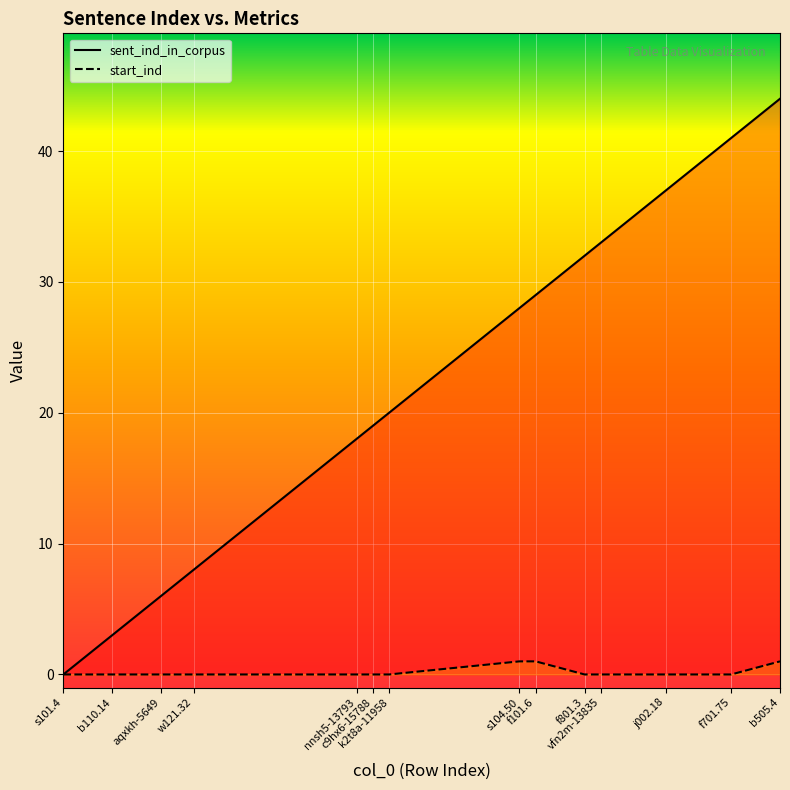

What is the difference between the highest and lowest values at f701.75?

41